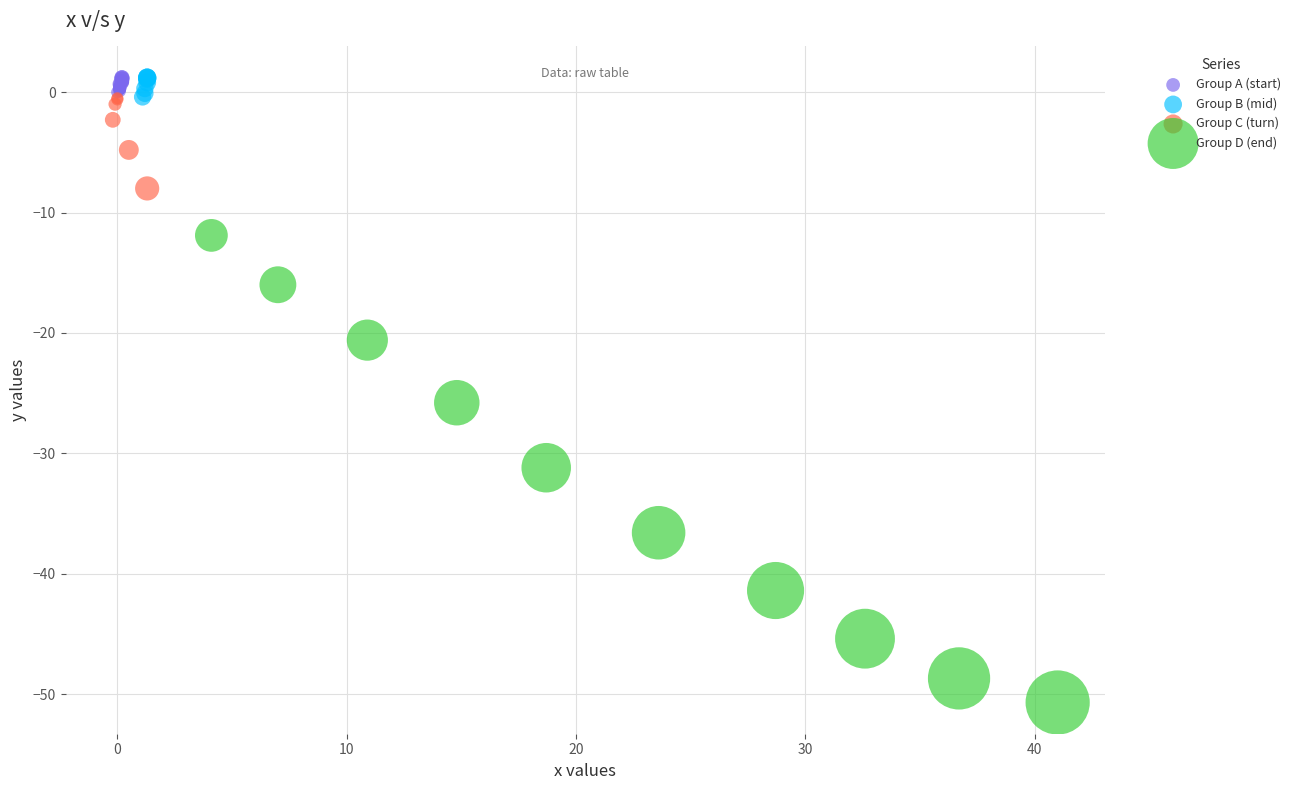

Which series contains the lowest Y value?

Group D (end)